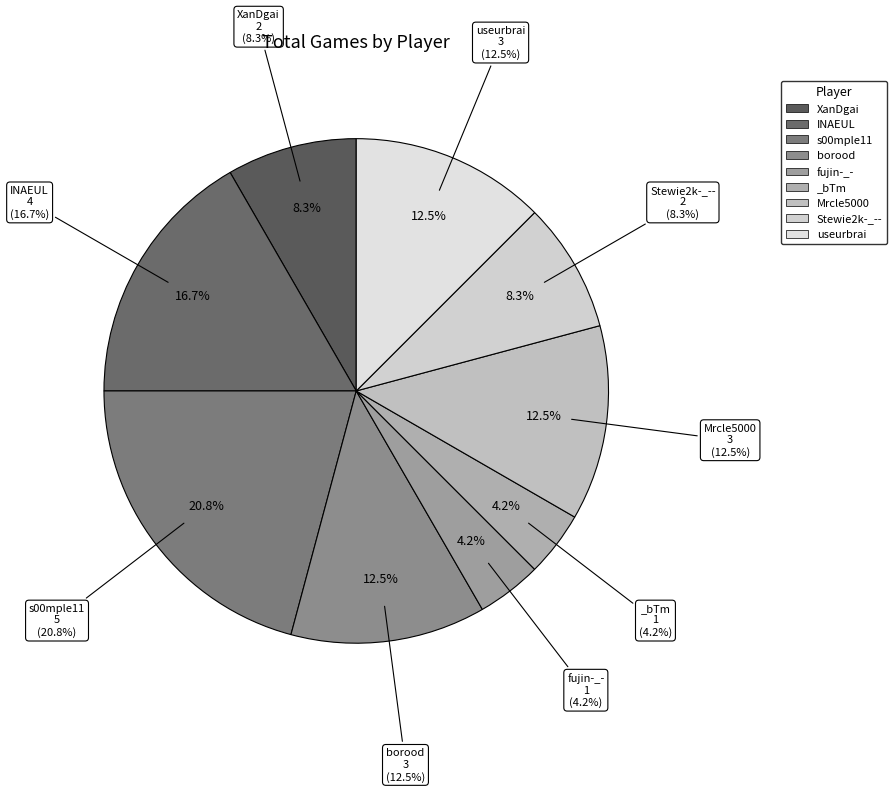

Is it true that borood is 18% of the pie?

False